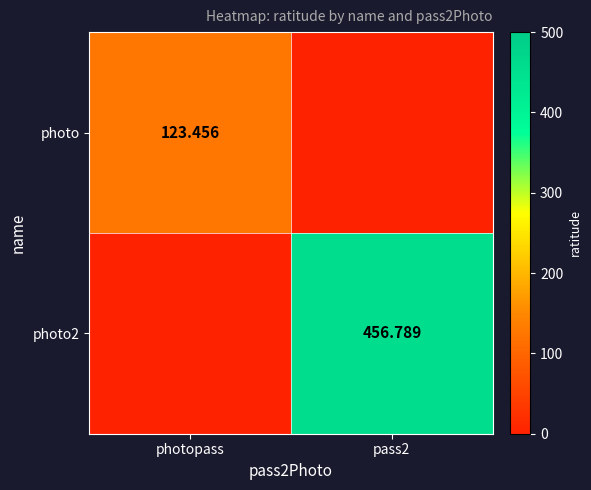

Is the value of photo2 at pass2 greater than the value of photo at photopass?

Yes